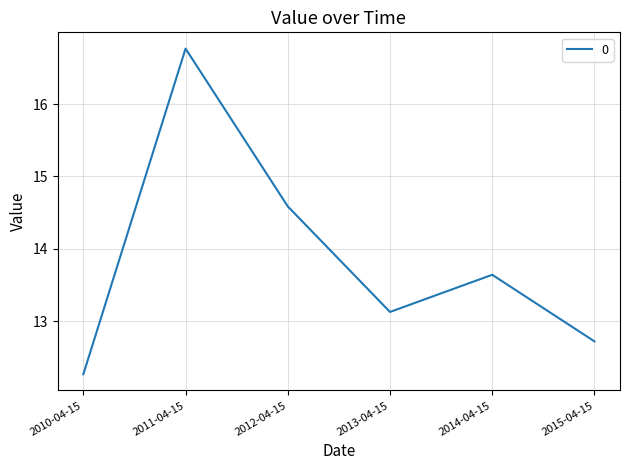

List the labels in order of value, smallest first.

2010-04-15, 2015-04-15, 2013-04-15, 2014-04-15, 2012-04-15, 2011-04-15